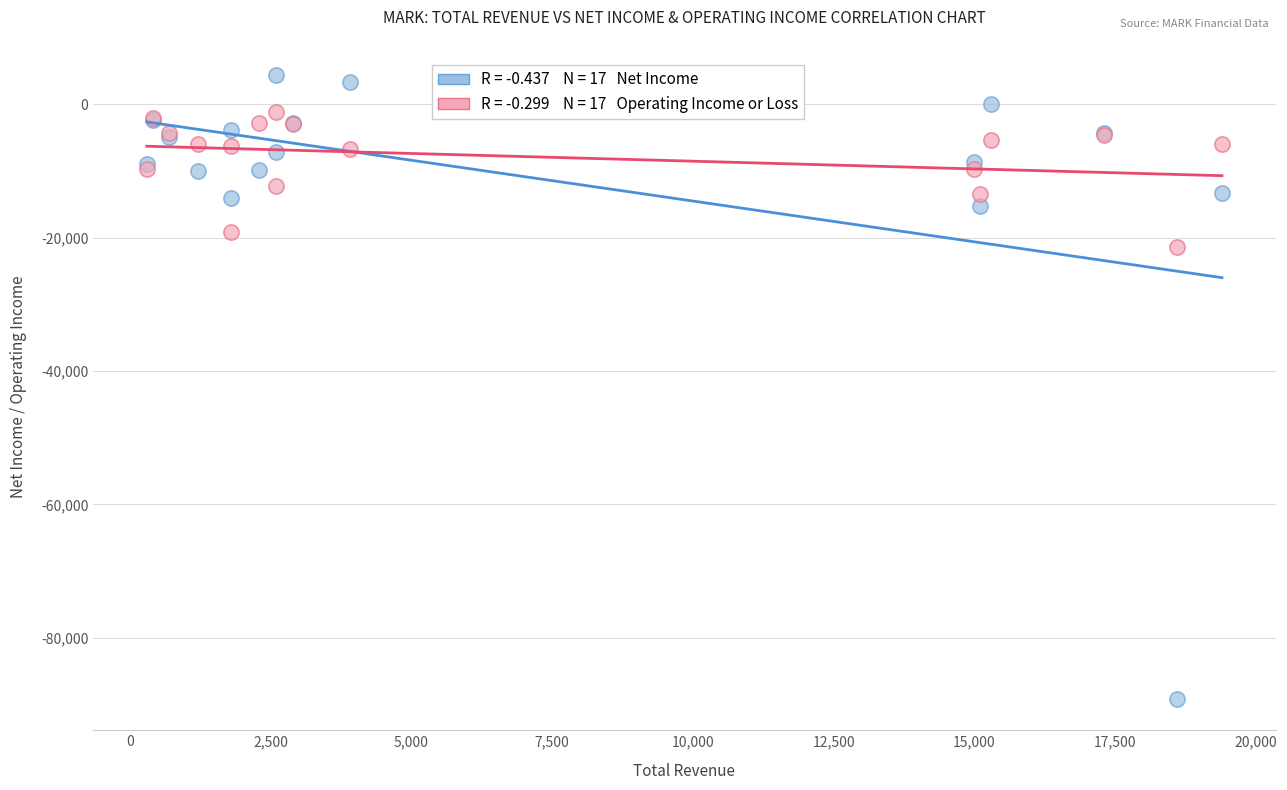

Across all series, what Y value is closest to -42400?

-21400